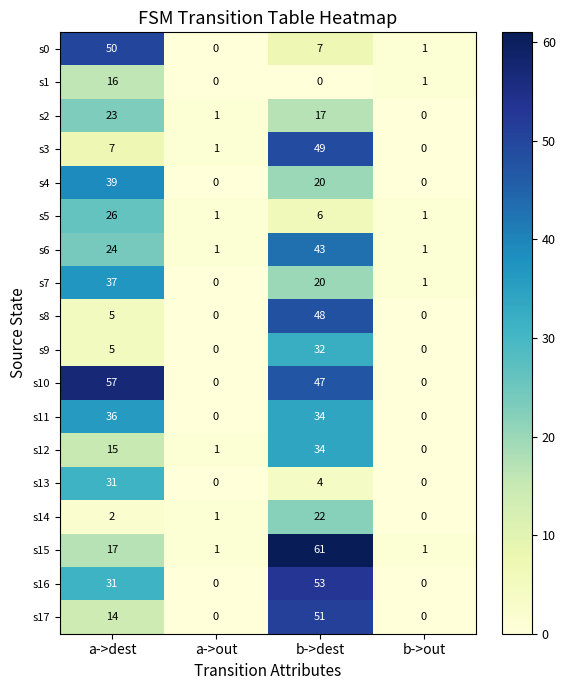

True or false: s14 has a value of 2 at a->dest.

True